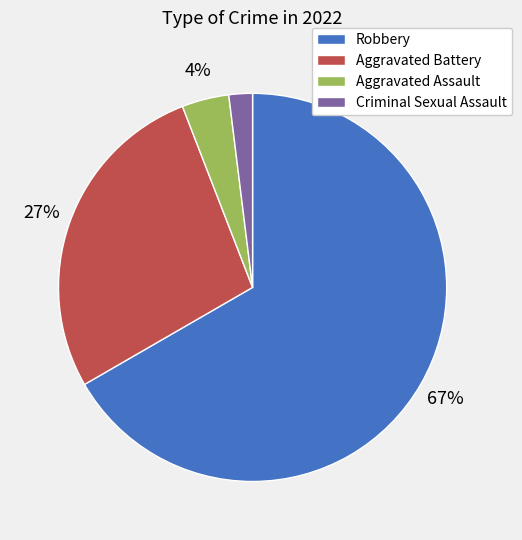

Which slice represents more than half of the pie?

Robbery